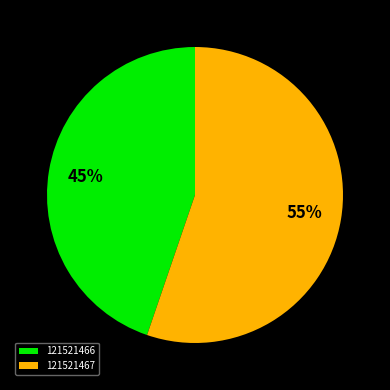

What is the smallest slice in the pie chart?

121521466